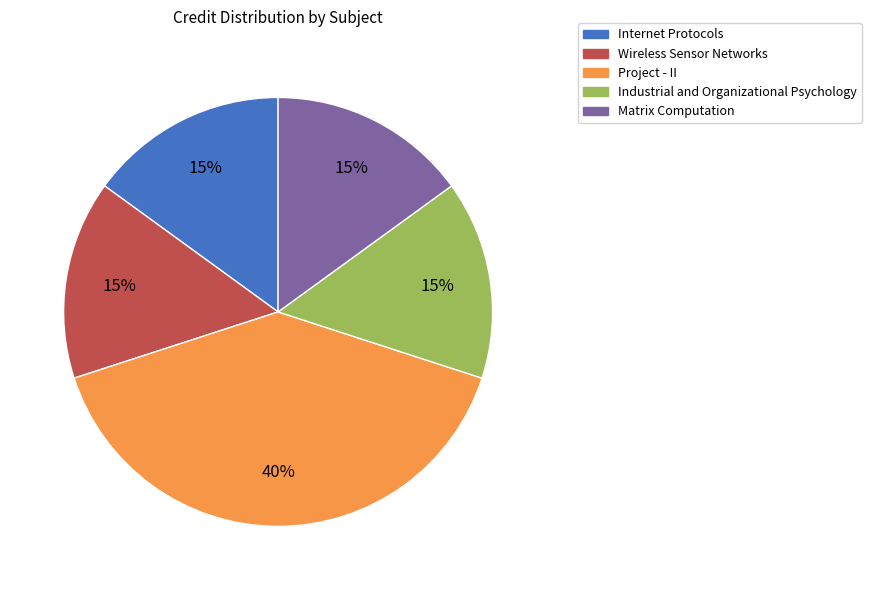

Do Project - II and Matrix Computation together represent more than half of the pie?

Yes